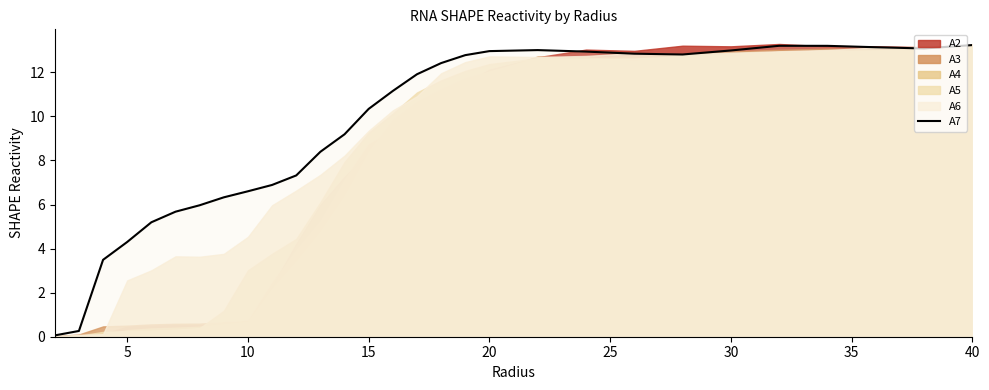

How many categories are shown in the chart?

29